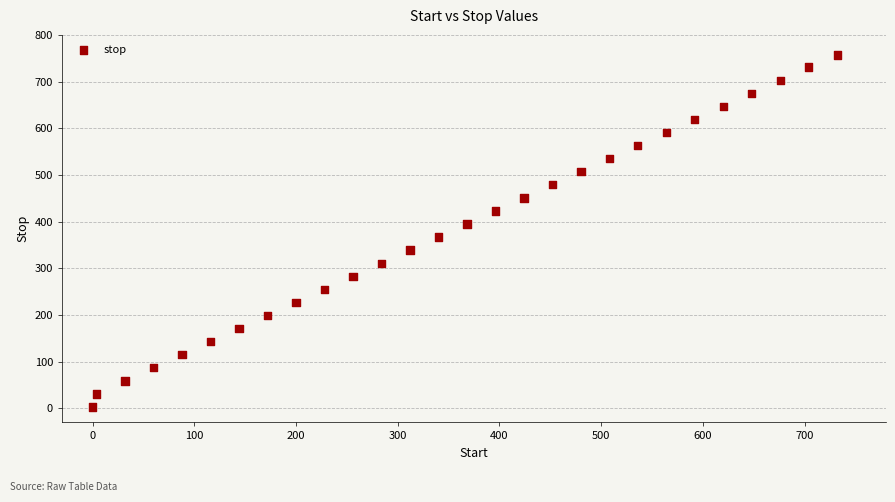

What is the range of Y values (max minus min)?

754